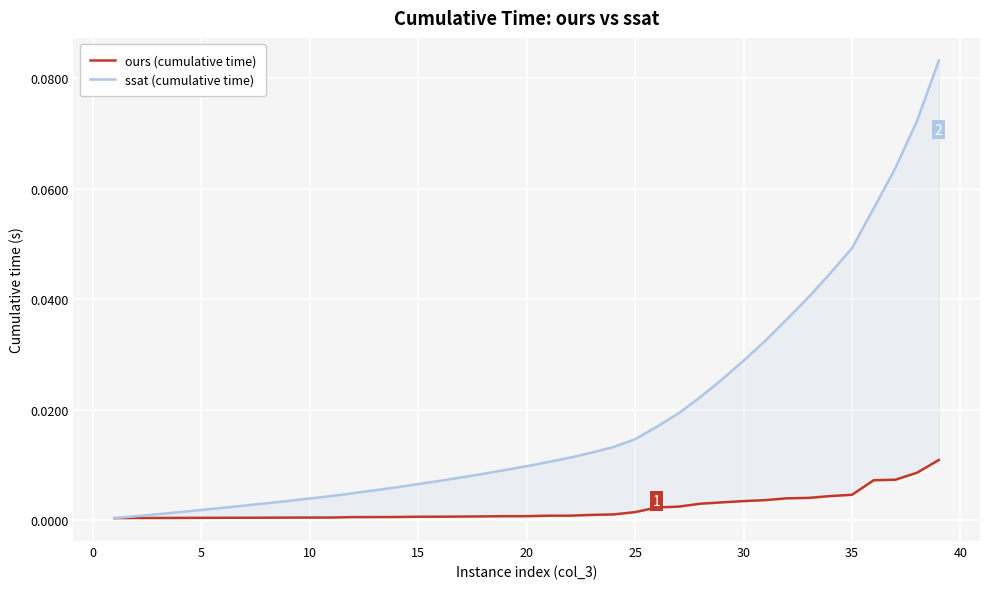

Which series has the largest total across all categories?

ssat (cumulative time)